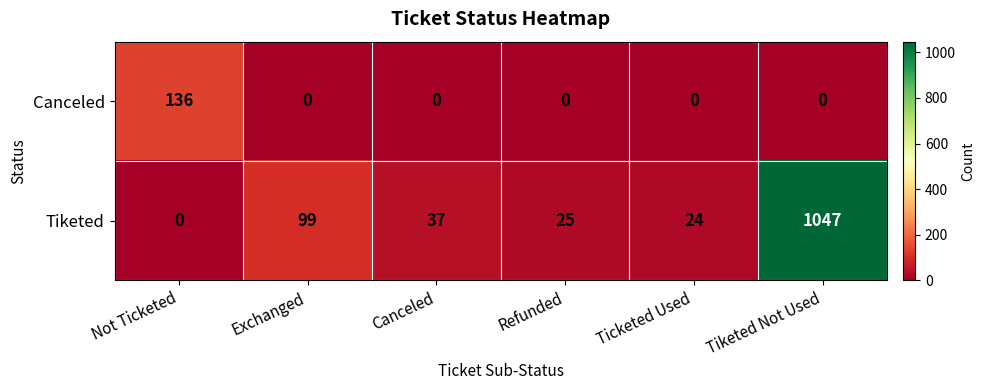

How many positive values does the Canceled series have?

1